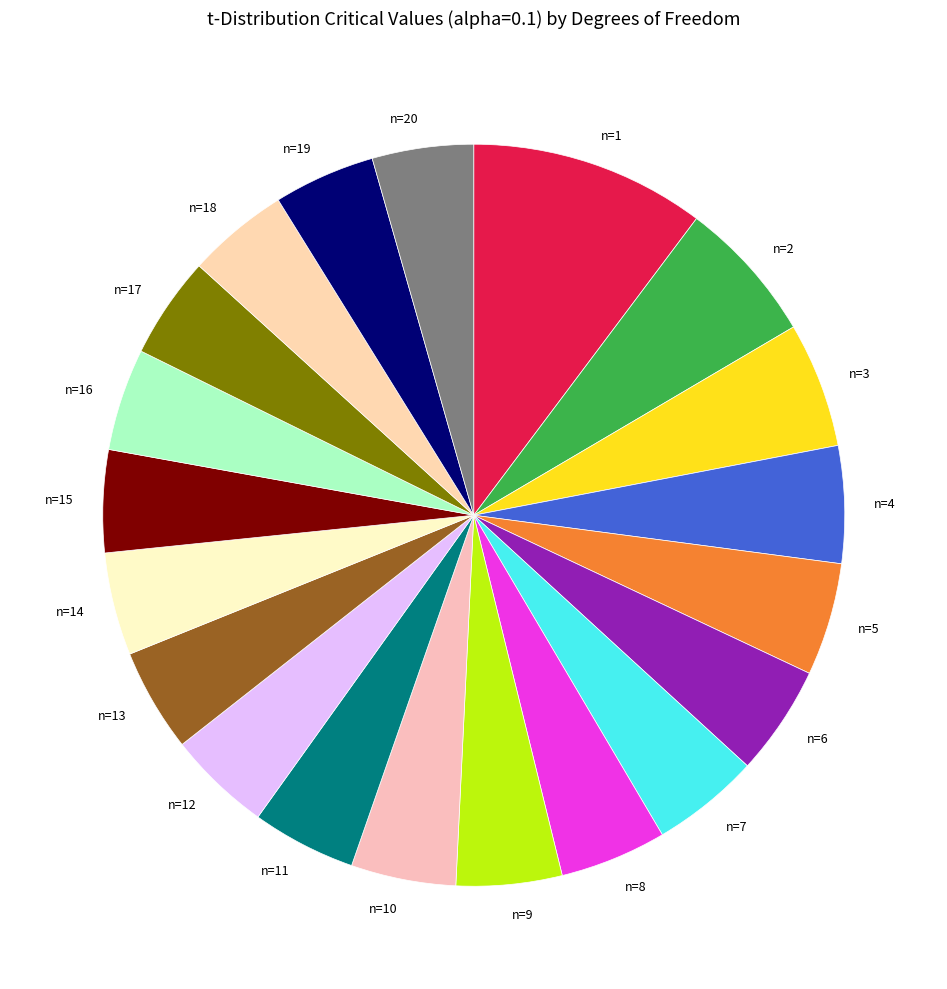

The n=13 slice represents 4% of the pie. True or false?

True